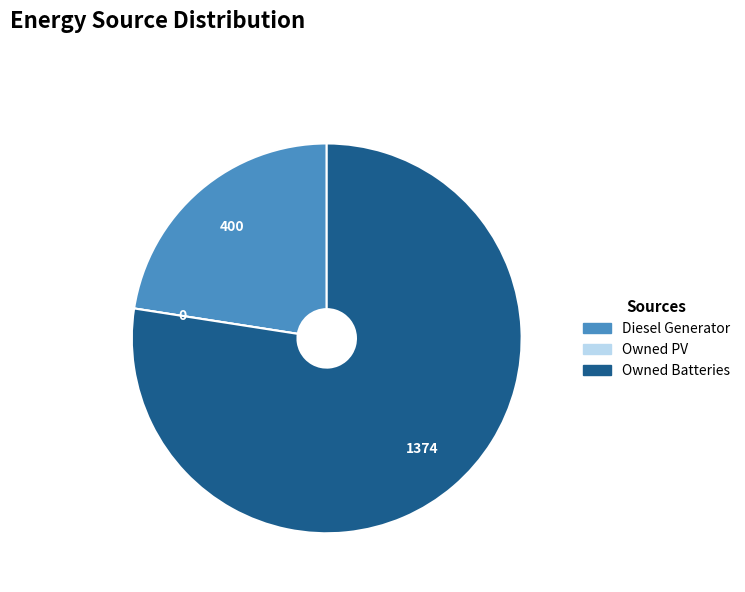

Which category has the biggest portion of the pie?

Owned Batteries